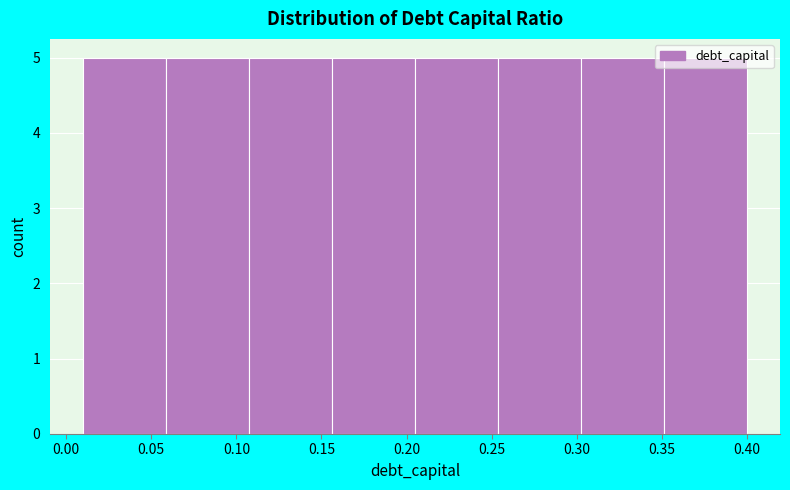

Reading left to right, list every bar in this chart as the range it spans on the x-axis followed by its height. Neither the bar edges nor the heights are printed on the chart, so give them approximately, as read against the axes.

0.010 to 0.060: 5
0.060 to 0.110: 5
0.110 to 0.155: 5
0.155 to 0.205: 5
0.205 to 0.255: 5
0.255 to 0.305: 5
0.305 to 0.350: 5
0.350 to 0.400: 5